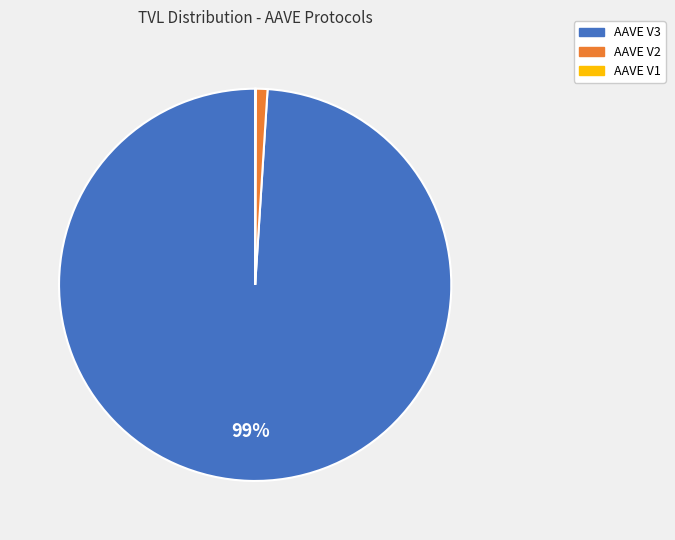

To the nearest percent, what percentage of the pie is AAVE V3?

99%